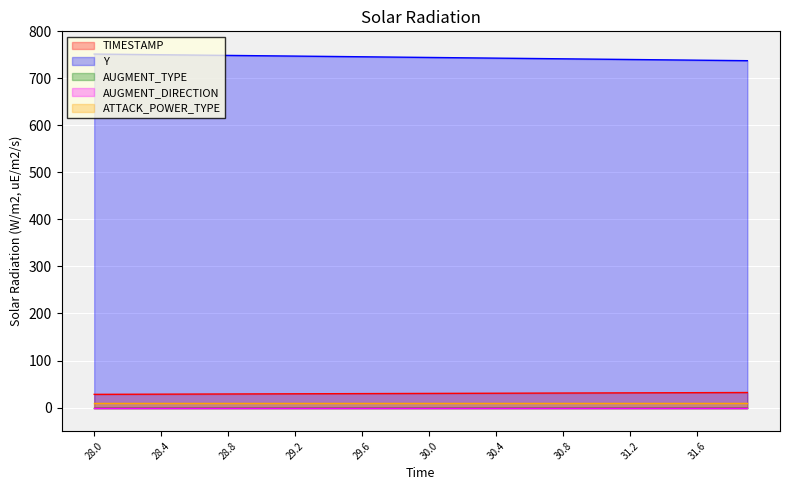

Reading left to right, extract all data points from this chart.

TIMESTAMP: 0=28.0	1=28.1	2=28.2	3=28.3	4=28.4	5=28.5	6=28.6	7=28.7	8=28.8	9=28.9	10=29.0	11=29.1	12=29.2	13=29.3	14=29.4	15=29.5	16=29.6	17=29.7	18=29.8	19=29.9	20=30.0	21=30.1	22=30.2	23=30.3	24=30.4	25=30.5	26=30.6	27=30.7	28=30.8	29=30.9	30=31.0	31=31.1	32=31.2	33=31.3	34=31.4	35=31.5	36=31.6	37=31.7	38=31.8	39=31.9
Y: 0=751.7	1=751.3	2=751.0	3=750.6	4=750.2	5=749.9	6=749.5	7=749.2	8=748.8	9=748.4	10=748.1	11=747.7	12=747.3	13=747.0	14=746.6	15=746.3	16=745.9	17=745.5	18=745.2	19=744.8	20=744.5	21=744.1	22=743.7	23=743.4	24=743.0	25=742.6	26=742.3	27=741.9	28=741.6	29=741.2	30=740.8	31=740.5	32=740.1	33=739.7	34=739.4	35=739.0	36=738.7	37=738.3	38=737.9	39=737.6
AUGMENT_TYPE: 0=0.0	1=0.0	2=0.0	3=0.0	4=0.0	5=0.0	6=0.0	7=0.0	8=0.0	9=0.0	10=0.0	11=0.0	12=0.0	13=0.0	14=0.0	15=0.0	16=0.0	17=0.0	18=0.0	19=0.0	20=0.0	21=0.0	22=0.0	23=0.0	24=0.0	25=0.0	26=0.0	27=0.0	28=0.0	29=0.0	30=0.0	31=0.0	32=0.0	33=0.0	34=0.0	35=0.0	36=0.0	37=0.0	38=0.0	39=0.0
AUGMENT_DIRECTION: 0=0.0	1=0.0	2=0.0	3=0.0	4=0.0	5=0.0	6=0.0	7=0.0	8=0.0	9=0.0	10=0.0	11=0.0	12=0.0	13=0.0	14=0.0	15=0.0	16=0.0	17=0.0	18=0.0	19=0.0	20=0.0	21=0.0	22=0.0	23=0.0	24=0.0	25=0.0	26=0.0	27=0.0	28=0.0	29=0.0	30=0.0	31=0.0	32=0.0	33=0.0	34=0.0	35=0.0	36=0.0	37=0.0	38=0.0	39=0.0
ATTACK_POWER_TYPE: 0=10.0	1=10.0	2=10.0	3=10.0	4=10.0	5=10.0	6=10.0	7=10.0	8=10.0	9=10.0	10=10.0	11=10.0	12=10.0	13=10.0	14=10.0	15=10.0	16=10.0	17=10.0	18=10.0	19=10.0	20=10.0	21=10.0	22=10.0	23=10.0	24=10.0	25=10.0	26=10.0	27=10.0	28=10.0	29=10.0	30=10.0	31=10.0	32=10.0	33=10.0	34=10.0	35=10.0	36=10.0	37=10.0	38=10.0	39=10.0